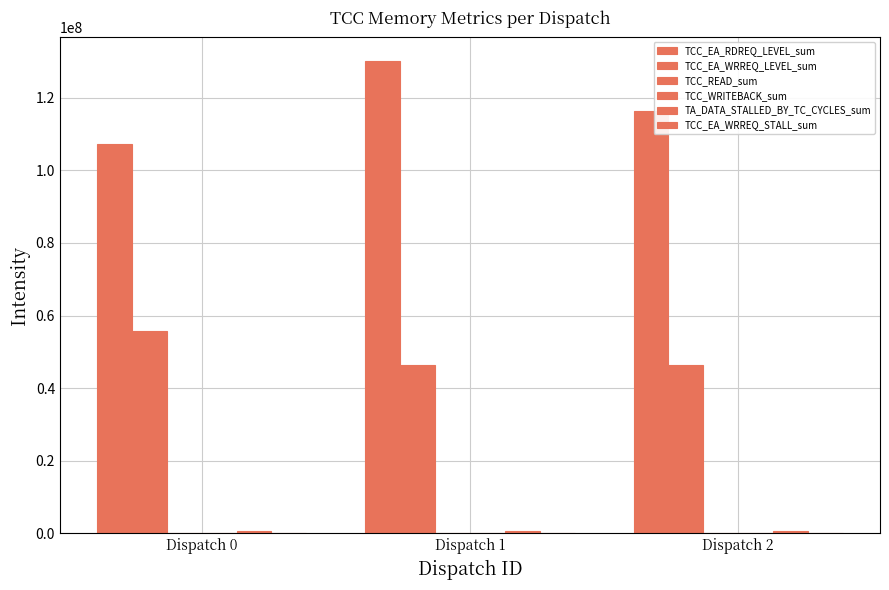

How many distinct data groups are displayed?

6